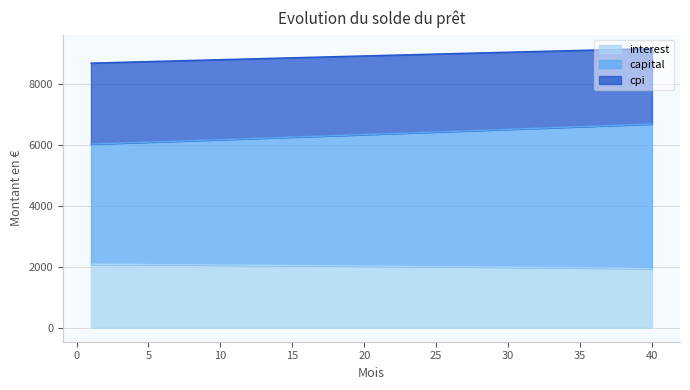

Reading left to right, list all the values displayed in this chart.

interest: 1=2088.9	2=2086.2	3=2083.5	4=2080.7	5=2077.9	6=2075.0	7=2072.1	8=2069.1	9=2066.1	10=2063.1	11=2060.0	12=2056.8	13=2053.6	14=2050.3	15=2047.0	16=2043.7	17=2040.3	18=2036.8	19=2033.3	20=2029.7	21=2026.1	22=2022.5	23=2018.7	24=2015.0	25=2011.1	26=2007.3	27=2003.3	28=1999.3	29=1995.3	30=1991.2	31=1987.0	32=1982.8	33=1978.5	34=1974.2	35=1969.8	36=1965.4	37=1960.9	38=1956.3	39=1951.7	40=1947.0
capital: 1=6038.3	2=6054.4	3=6070.5	4=6086.7	5=6102.9	6=6119.2	7=6135.5	8=6151.9	9=6168.3	10=6184.8	11=6201.2	12=6217.8	13=6234.4	14=6251.0	15=6267.7	16=6284.4	17=6301.1	18=6317.9	19=6334.8	20=6351.7	21=6368.6	22=6385.6	23=6402.6	24=6419.7	25=6436.8	26=6454.0	27=6471.2	28=6488.4	29=6505.7	30=6523.1	31=6540.5	32=6557.9	33=6575.4	34=6593.0	35=6610.5	36=6628.2	37=6645.8	38=6663.6	39=6681.3	40=6699.1
cpi: 1=8701.5	2=8714.1	3=8726.8	4=8739.3	5=8751.9	6=8764.5	7=8777.0	8=8789.5	9=8802.0	10=8814.5	11=8827.0	12=8839.4	13=8851.8	14=8864.2	15=8876.6	16=8889.0	17=8901.3	18=8913.6	19=8925.9	20=8938.2	21=8950.5	22=8962.7	23=8974.9	24=8987.1	25=8999.3	26=9011.4	27=9023.5	28=9035.6	29=9047.7	30=9059.7	31=9071.7	32=9083.7	33=9095.7	34=9107.6	35=9119.5	36=9131.4	37=9143.3	38=9155.1	39=9166.9	40=9178.7